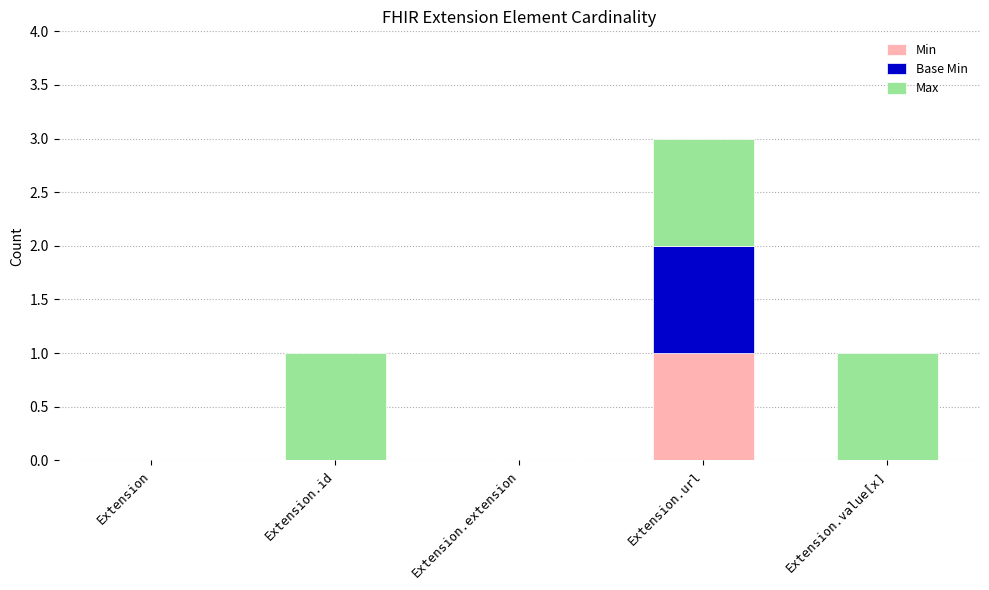

Are the bars grouped side by side (vs. stacked)?

No